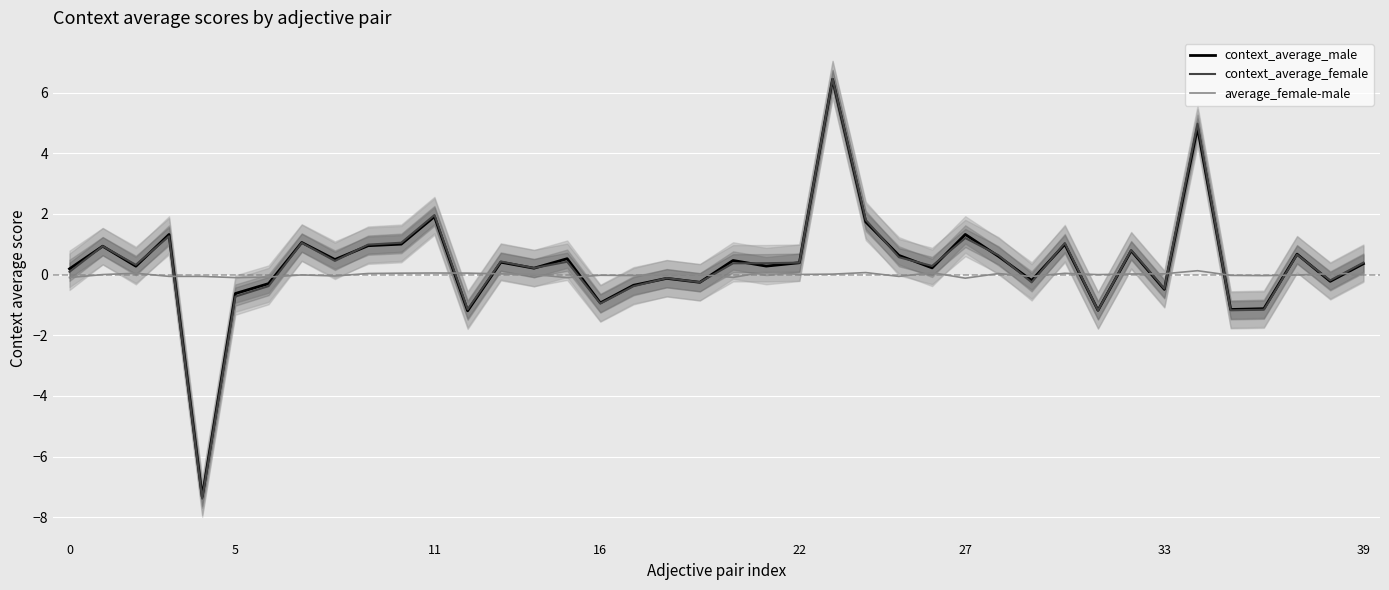

Reading right to left, extract all data points from this chart.

context_average_male: 0.4	-0.2	0.7	-1.1	-1.2	4.9	-0.5	0.8	-1.2	1.0	-0.2	0.6	1.3	0.2	0.6	1.7	6.4	0.4	0.3	0.5	-0.3	-0.1	-0.4	-0.9	0.5	0.2	0.4	-1.2	1.9	1.0	1.0	0.5	1.1	-0.3	-0.6	-7.3	1.3	0.3	0.9	0.2
context_average_female: 0.4	-0.2	0.7	-1.2	-1.2	5.0	-0.5	0.8	-1.2	1.0	-0.3	0.6	1.2	0.3	0.6	1.8	6.5	0.4	0.4	0.4	-0.3	-0.1	-0.4	-1.0	0.4	0.2	0.4	-1.1	2.0	1.1	1.0	0.5	1.0	-0.4	-0.7	-7.4	1.3	0.3	0.9	0.1
average_female-male: 0.0	0.0	-0.0	-0.0	-0.0	0.1	0.0	0.0	-0.0	0.0	-0.1	0.0	-0.1	0.1	-0.1	0.1	0.0	0.0	0.1	-0.1	0.0	0.0	-0.0	-0.0	-0.1	0.0	0.0	0.0	0.1	0.0	0.0	-0.0	-0.0	-0.1	-0.1	-0.1	-0.1	0.0	0.0	-0.1